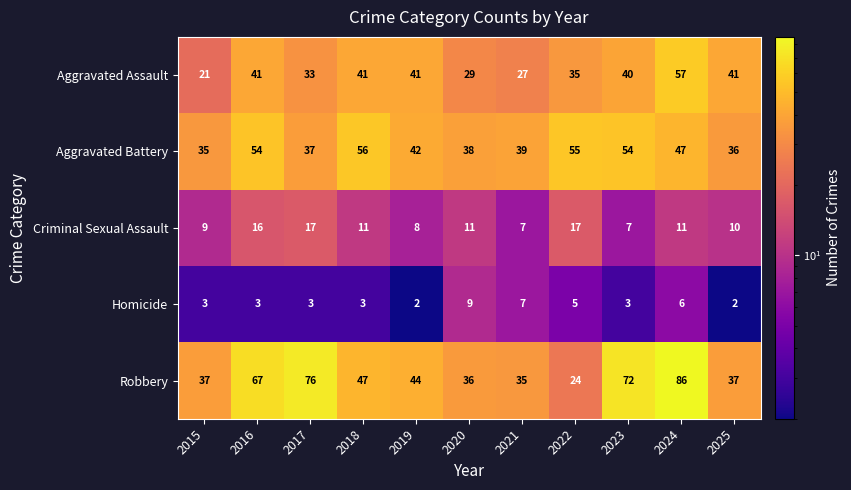

At how many categories does at least one series exceed 27?

11